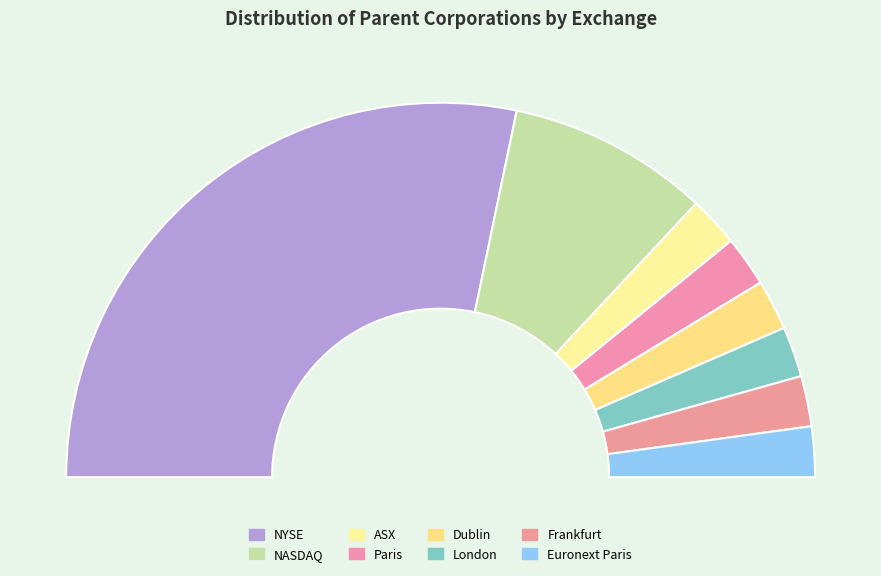

To the nearest percent, what portion does Frankfurt represent?

4%